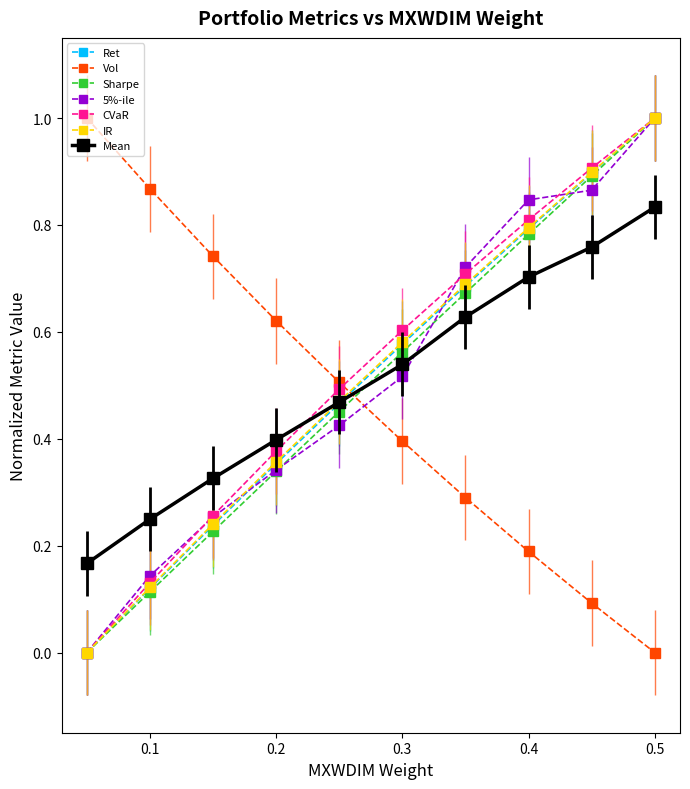

What is the highest value of the CVaR series?

1.0